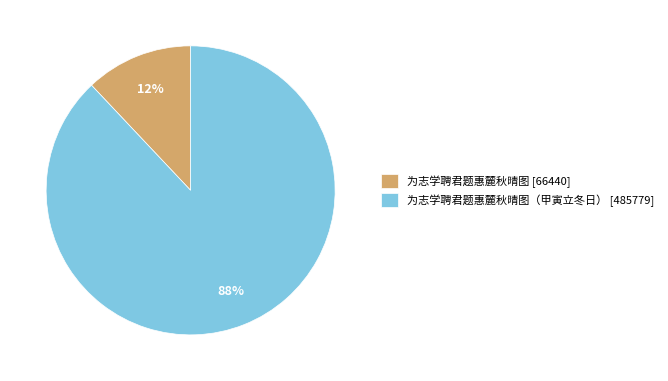

To the nearest percent, what percentage of the pie is 为志学聘君题惠麓秋晴图（甲寅立冬日） [485779]?

88%